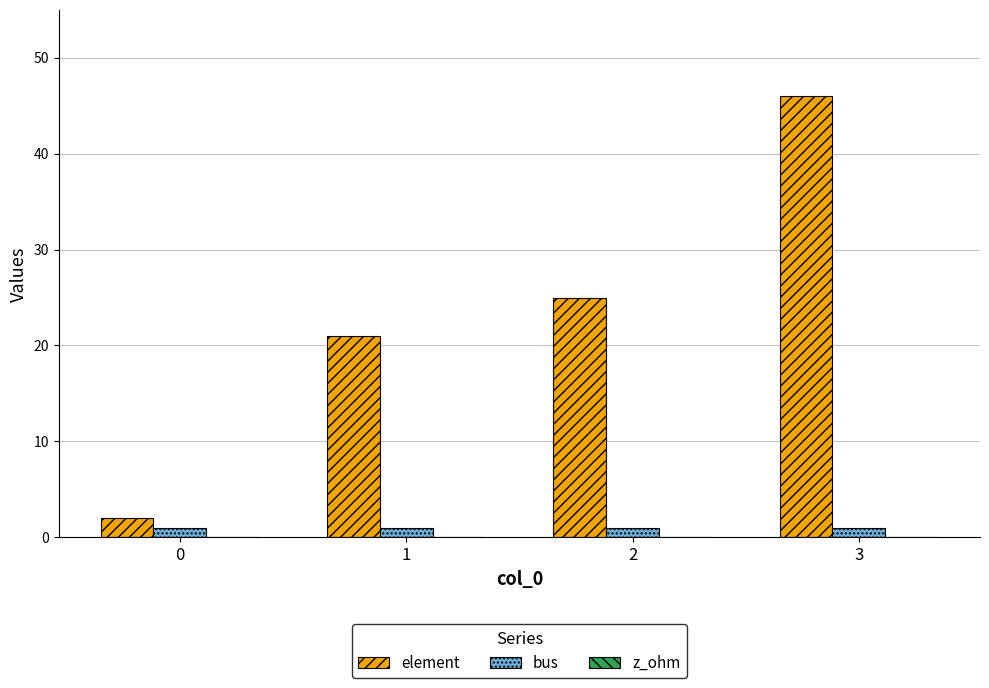

What is the difference between the highest and lowest values at 3?

45